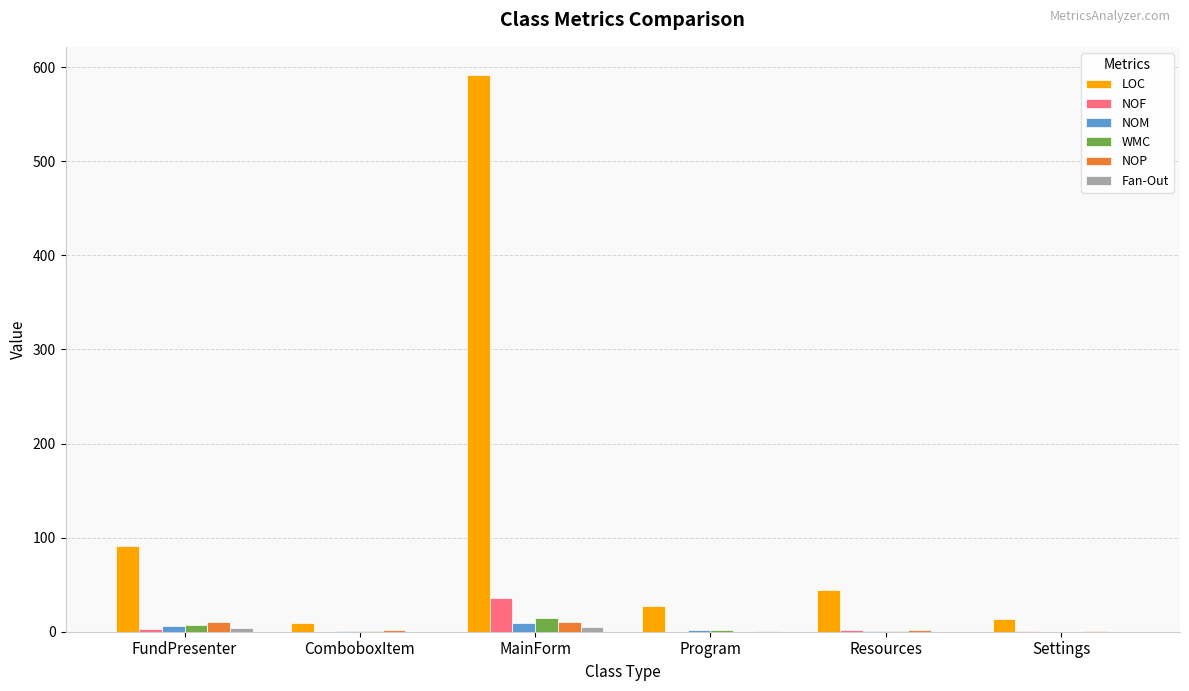

At which category is the sum across all series the highest?

MainForm